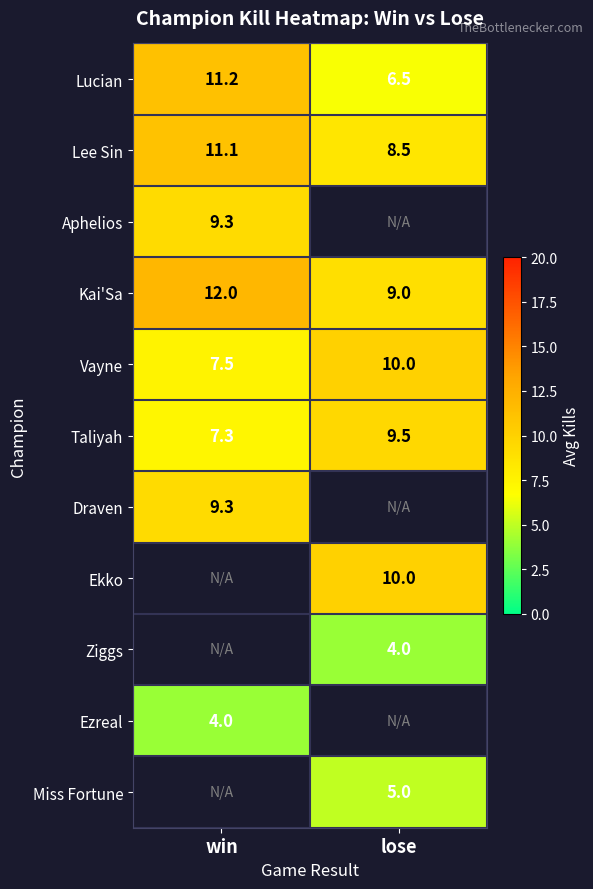

What is the maximum value for Lucian?

11.2